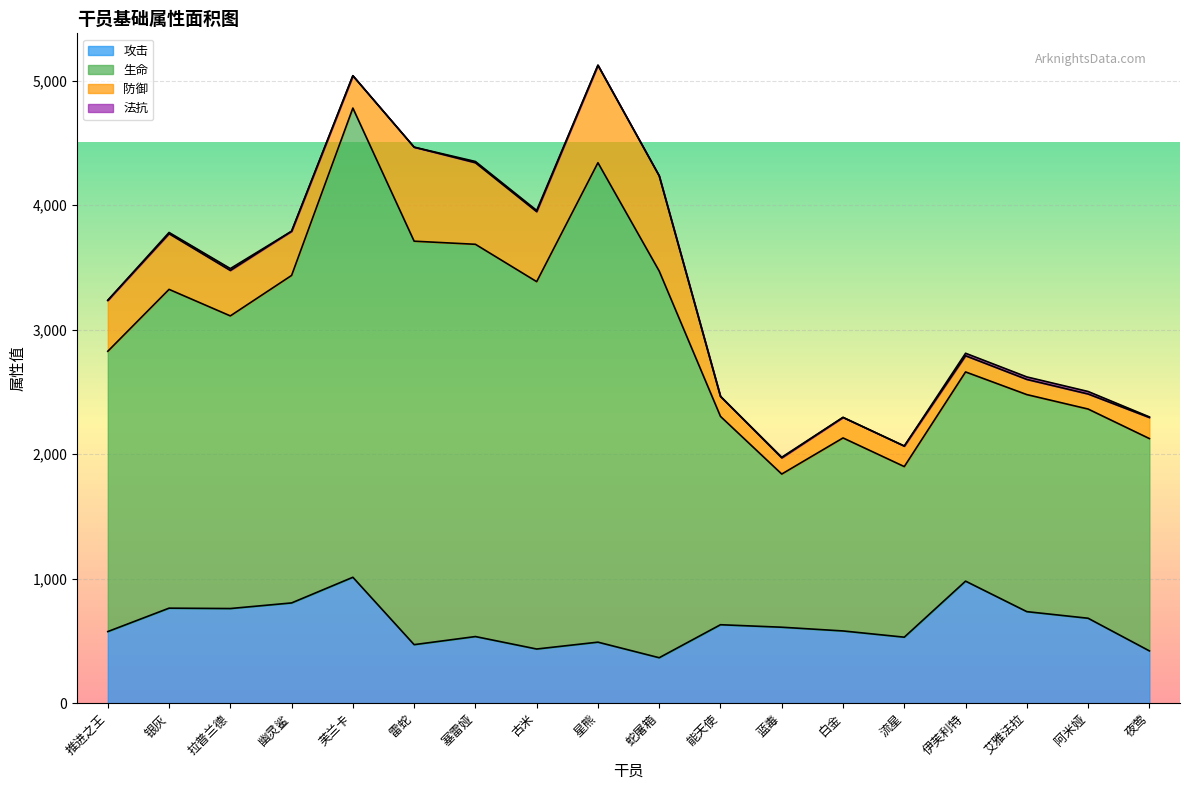

The 攻击 series shows 1066 at 阿米娅. True or false?

False